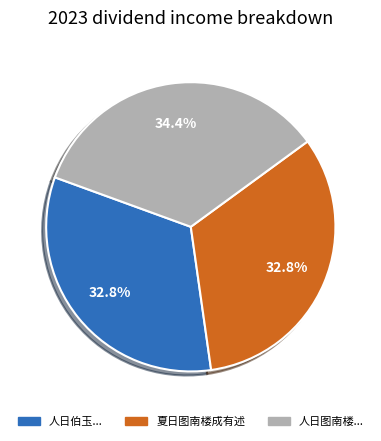

Is there any slice that represents more than half of the pie?

No